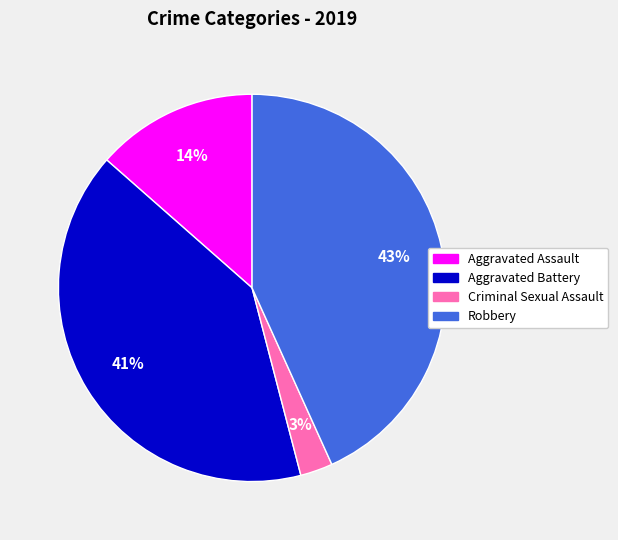

Which slice is the largest?

Robbery